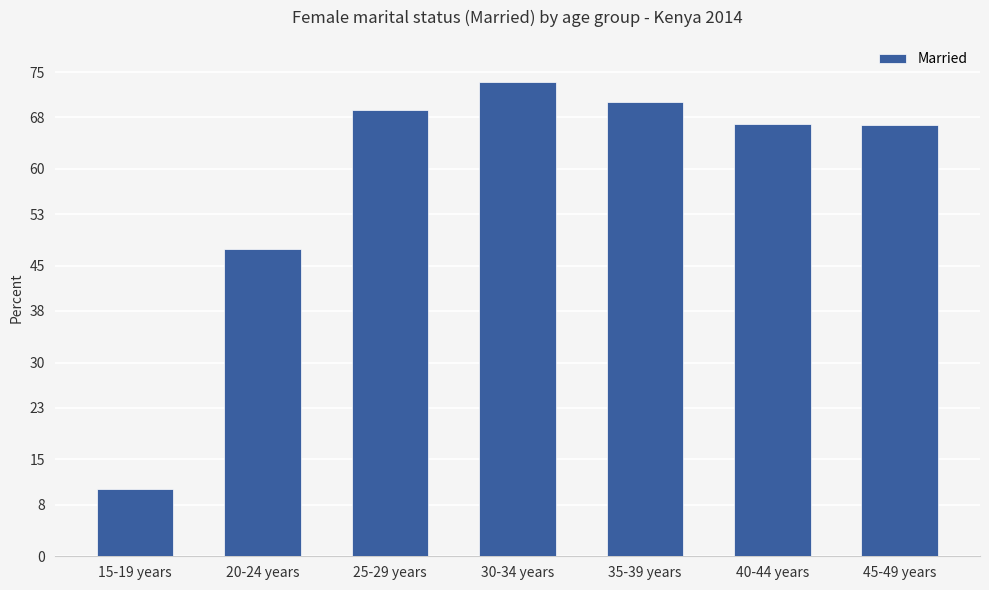

Approximately how many times larger is the value at 20-24 years compared to 15-19 years?

4.5